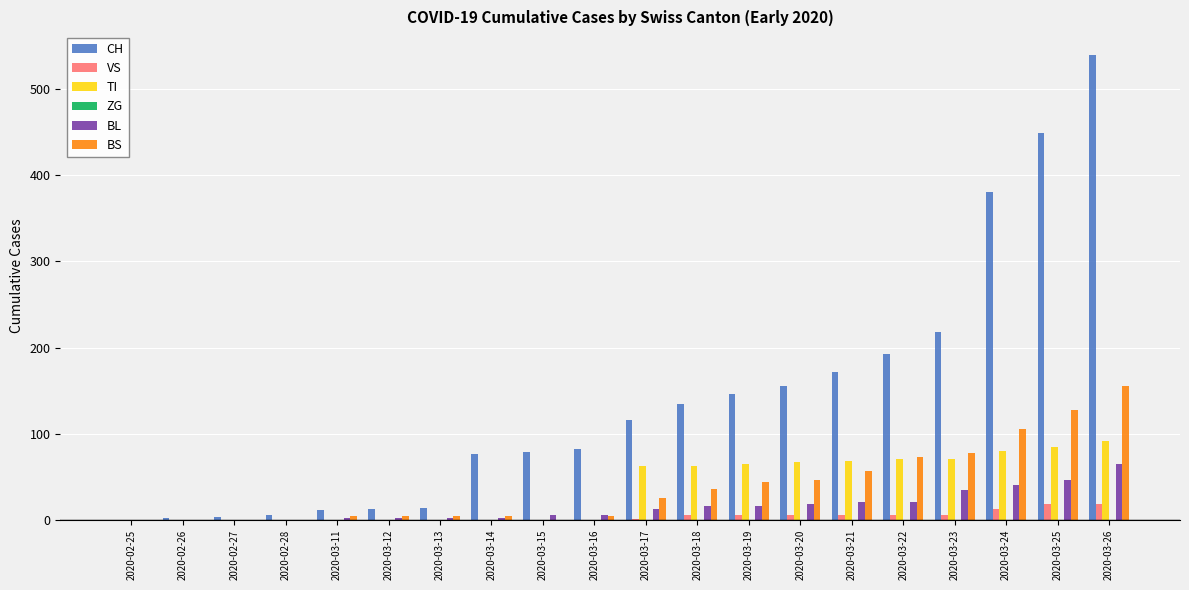

Is it true that TI equals 71 at 2020-03-23?

True